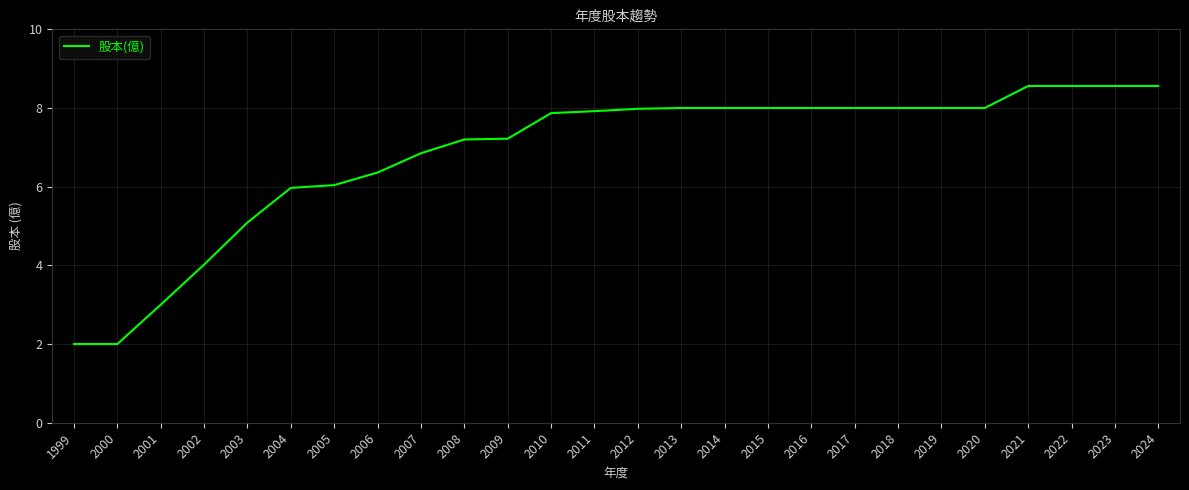

What is the change in value from 2007 to 2022?

+1.7